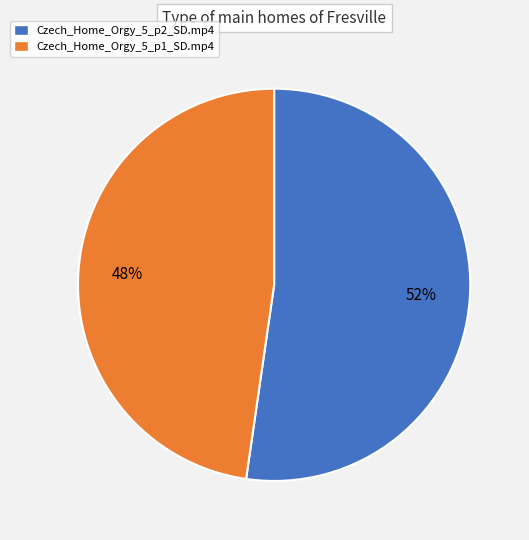

Is the sum of Czech_Home_Orgy_5_p1_SD.mp4 and Czech_Home_Orgy_5_p2_SD.mp4 greater than half?

Yes